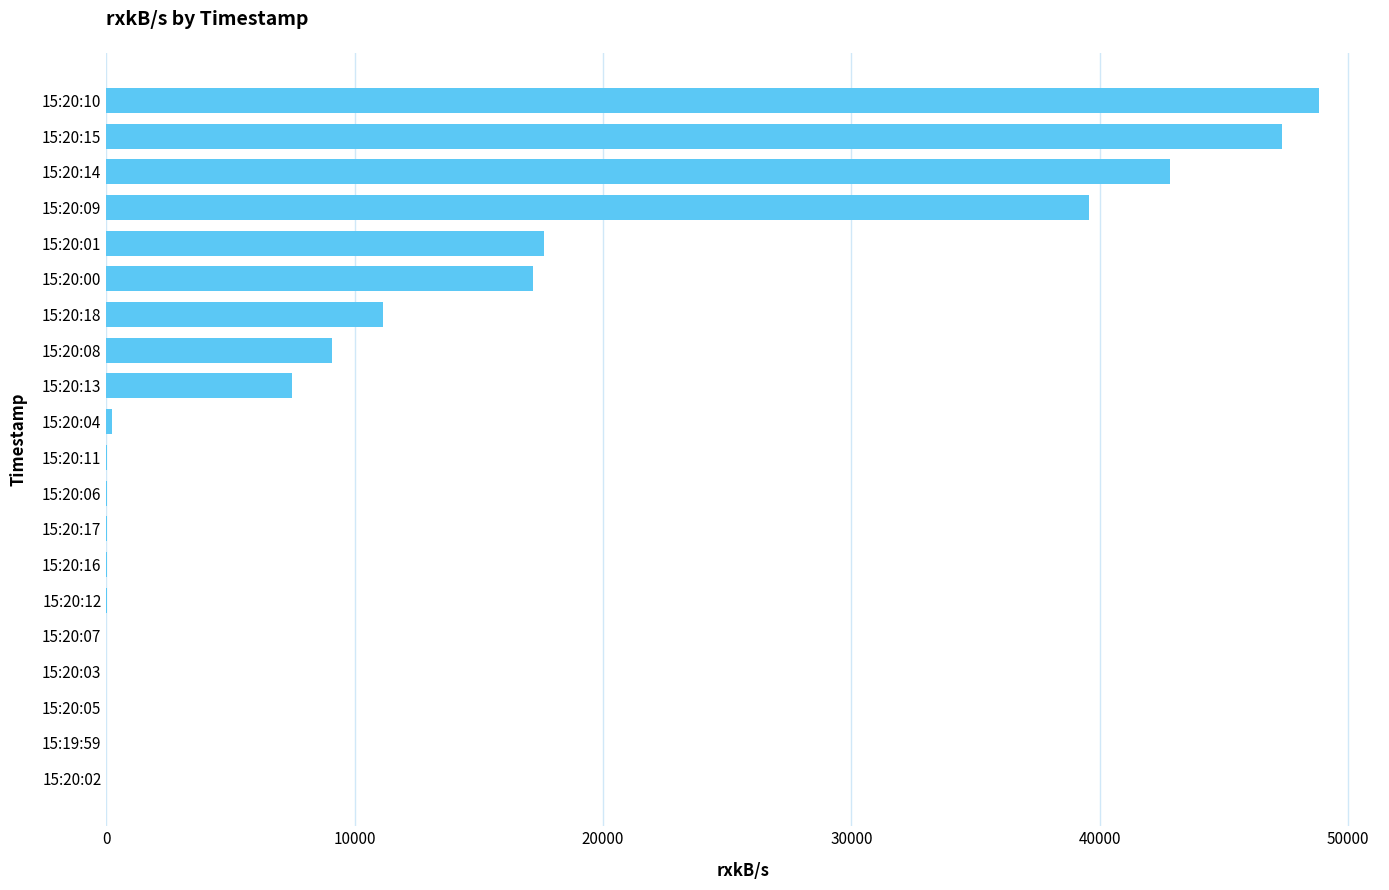

Are the bars horizontal?

Yes